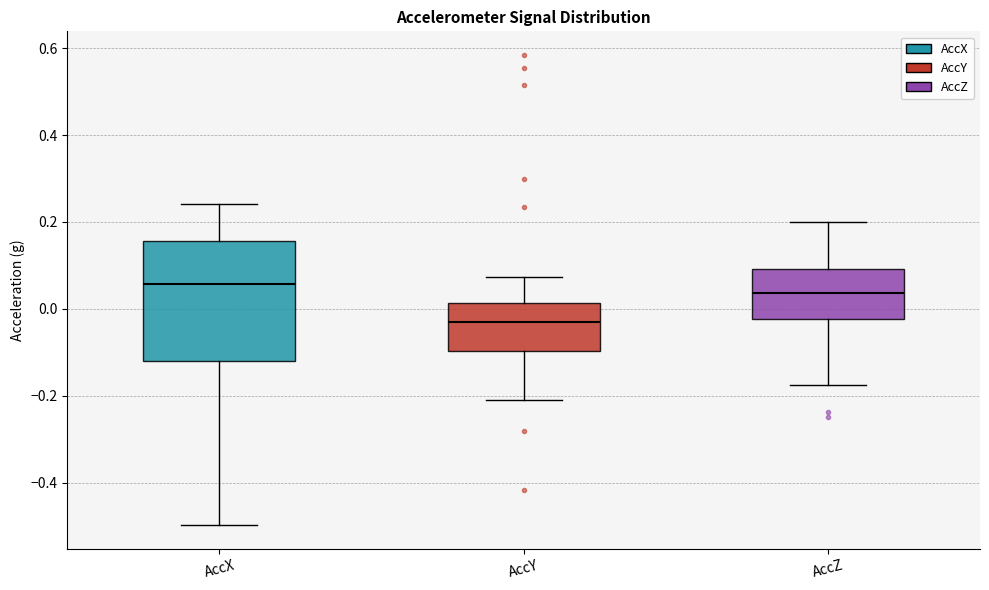

Reading left to right, read every box against the y-axis: the position of its median line, the range the box covers, and the ends of its whiskers. The values are not printed on the chart, so give them approximately, as read against the axis.

AccX: median 0.06, box -0.12 to 0.16, whiskers -0.50 to 0.24
AccY: median -0.04, box -0.10 to 0.02, whiskers -0.20 to 0.08
AccZ: median 0.04, box -0.02 to 0.10, whiskers -0.18 to 0.20